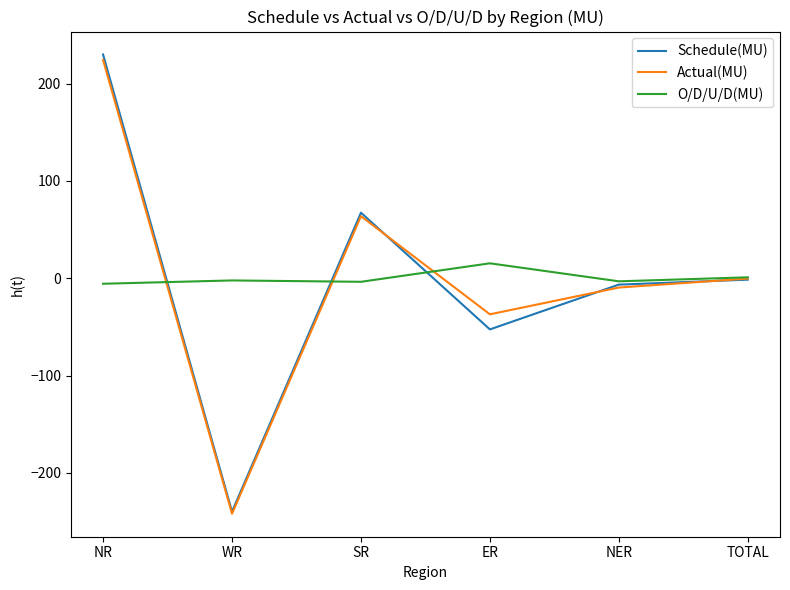

Is it true that Actual(MU) equals 224.3 at NR?

True